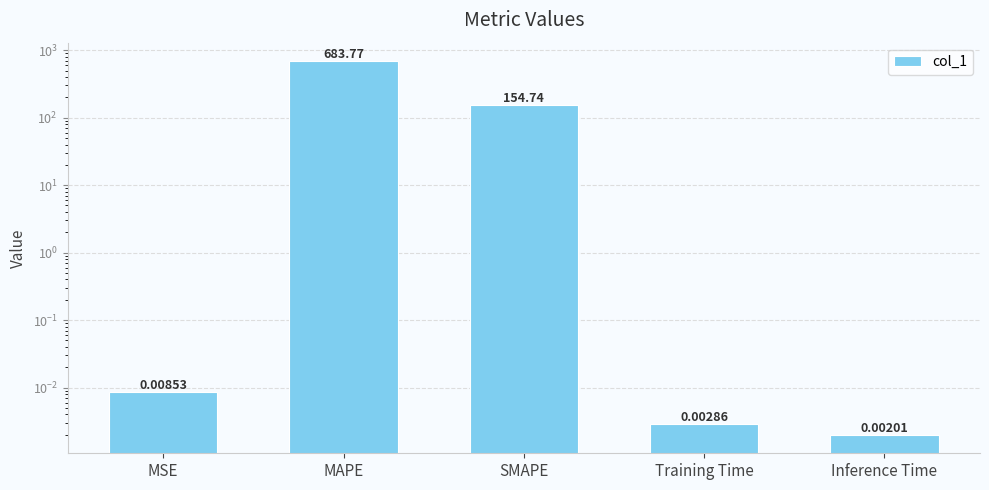

Rank the categories by value from lowest to highest.

Inference Time, Training Time, MSE, SMAPE, MAPE